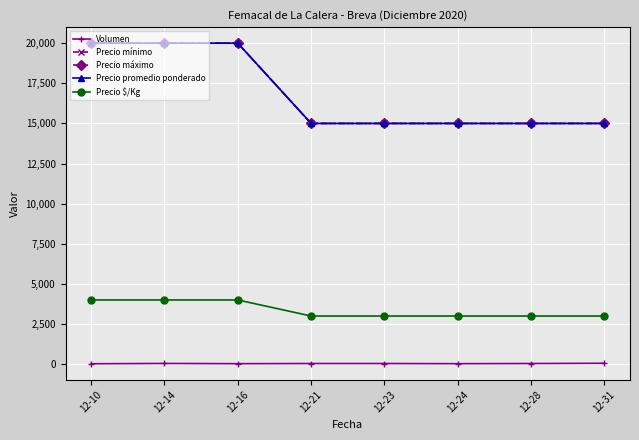

Is this an area chart (filled region under the line)?

No